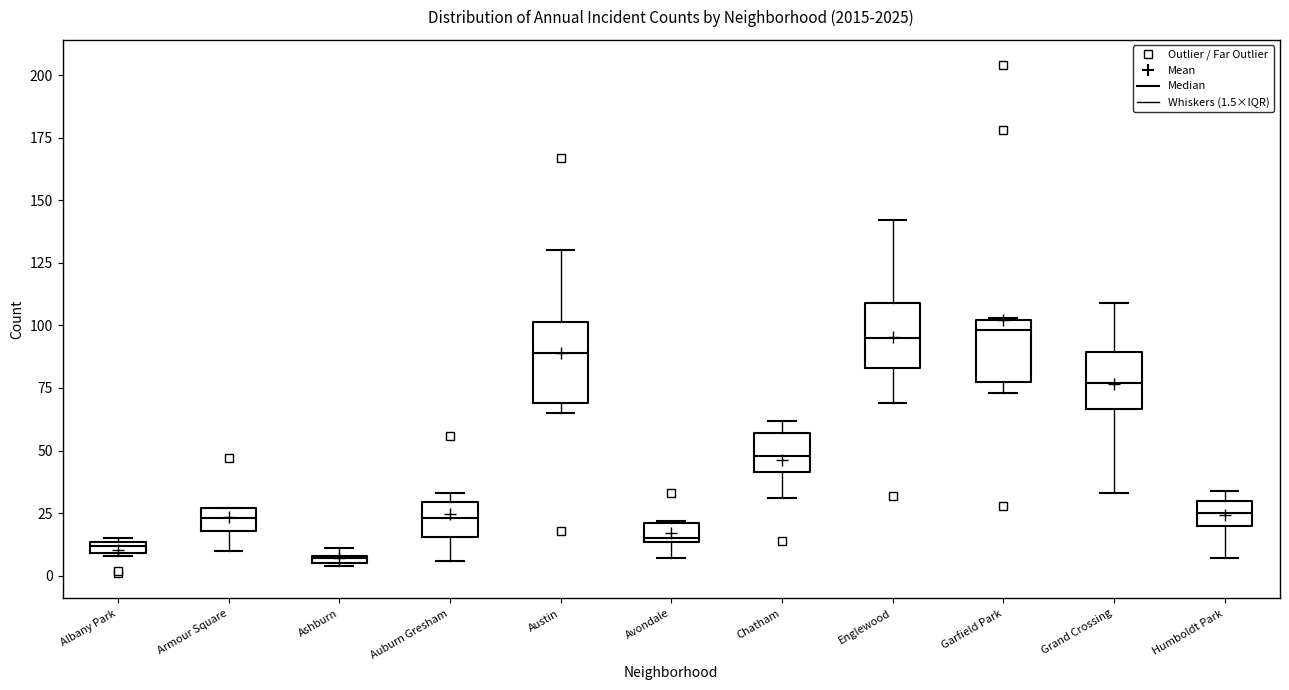

Comparing the boxes themselves (not the whiskers), which one is the tallest?

Austin